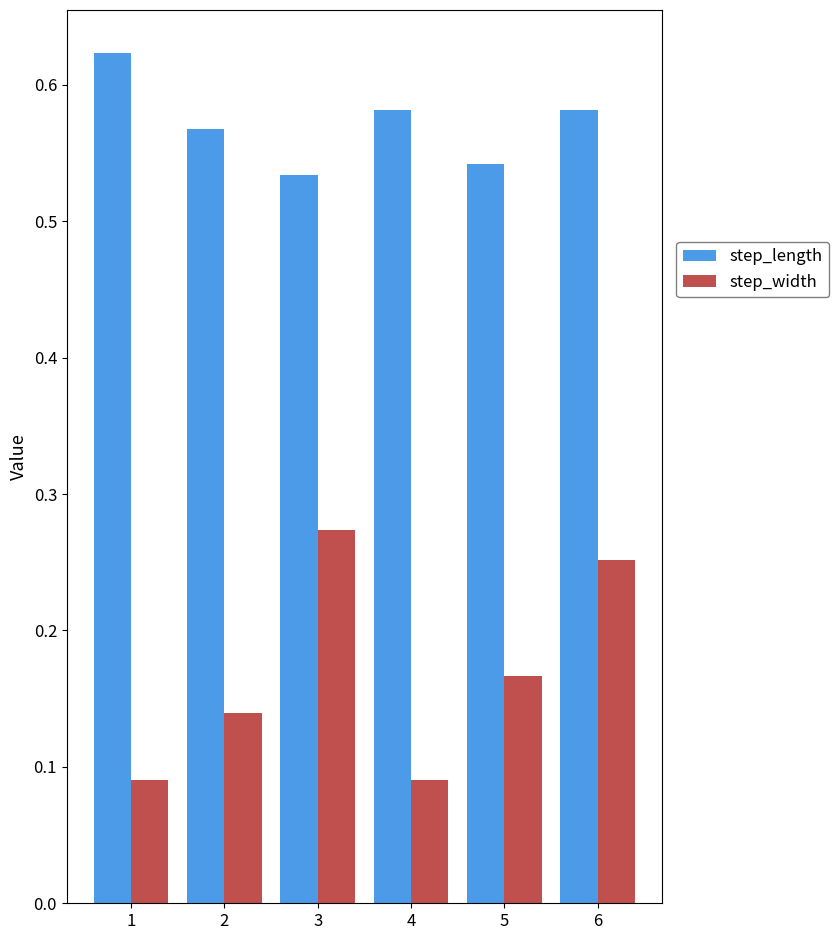

Which series has the largest total across all categories?

step_length